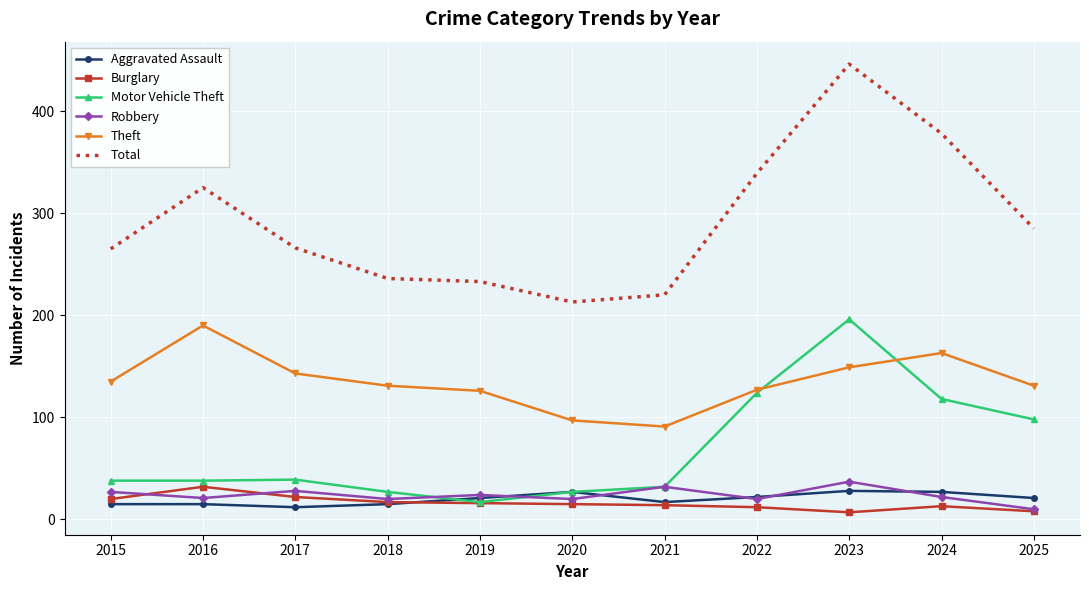

What is the minimum value shown in the chart?

7